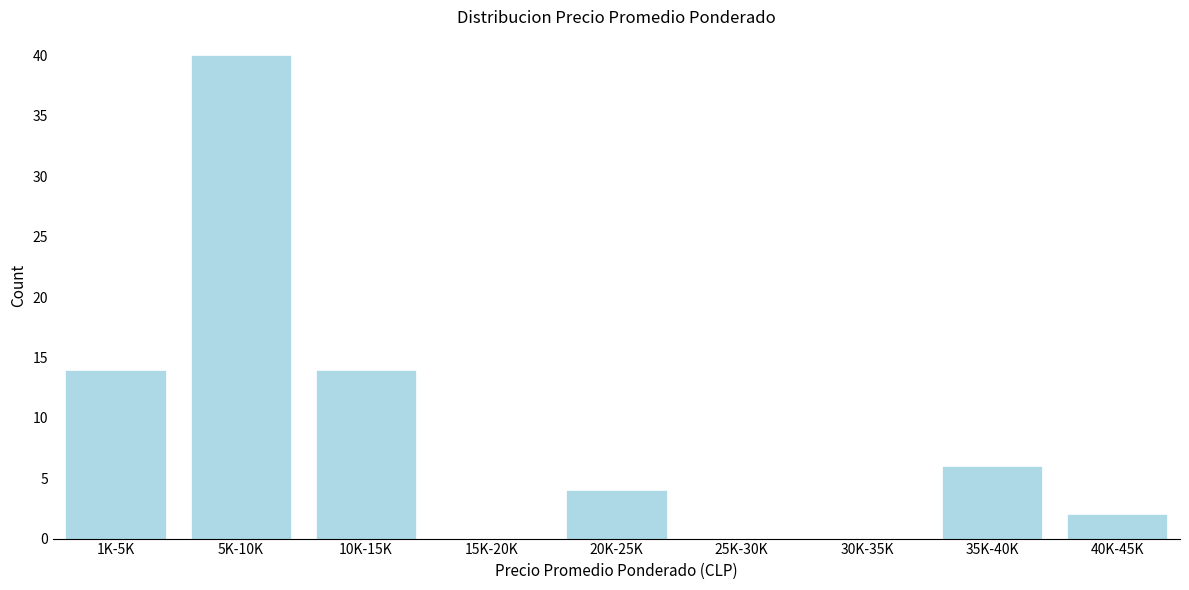

Reading left to right, extract all data points from this chart.

1K-5K=14	5K-10K=40	10K-15K=14	15K-20K=0	20K-25K=4	25K-30K=0	30K-35K=0	35K-40K=6	40K-45K=2